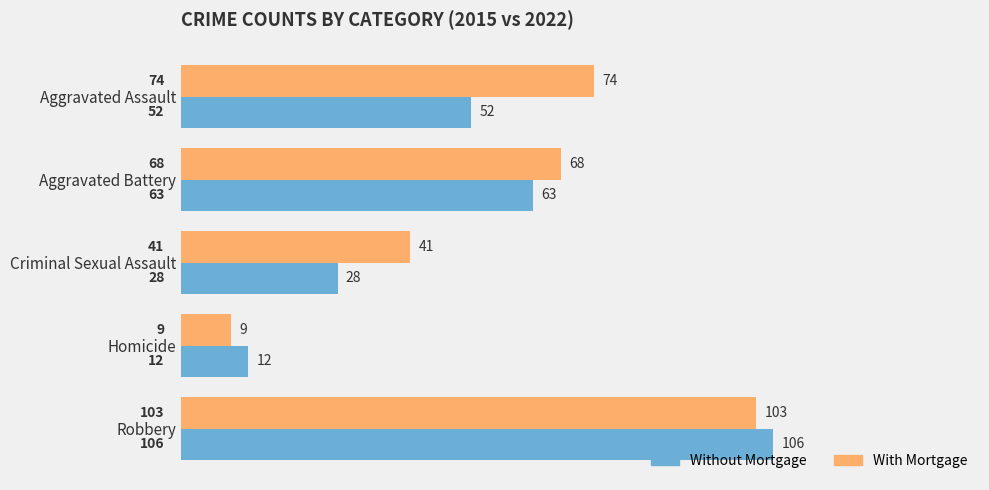

Where is Without Mortgage nearest to the value 59?

Aggravated Battery